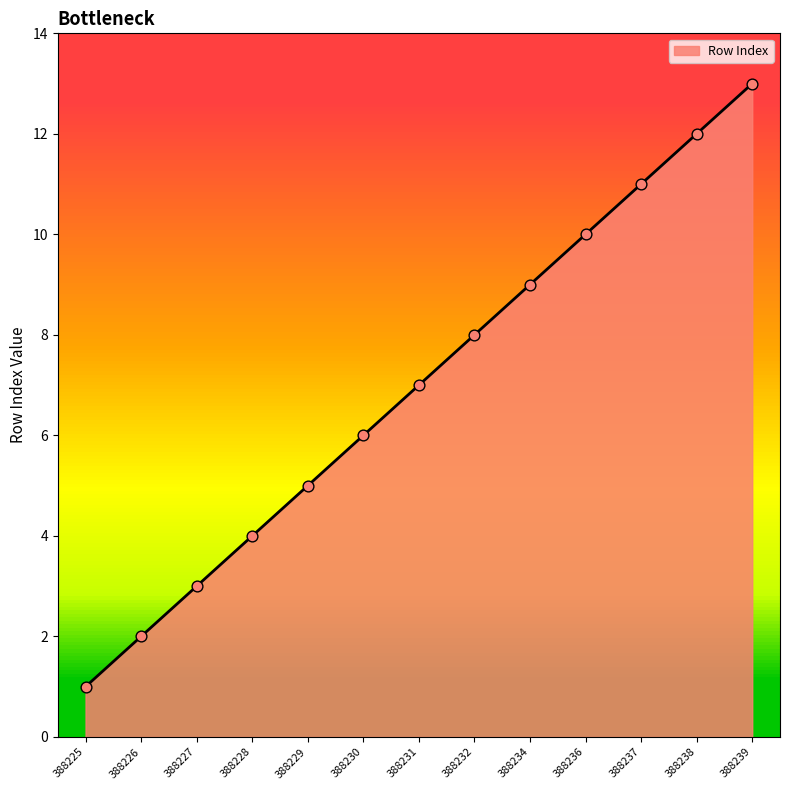

What is the change in value from 388234 to 388236?

+1